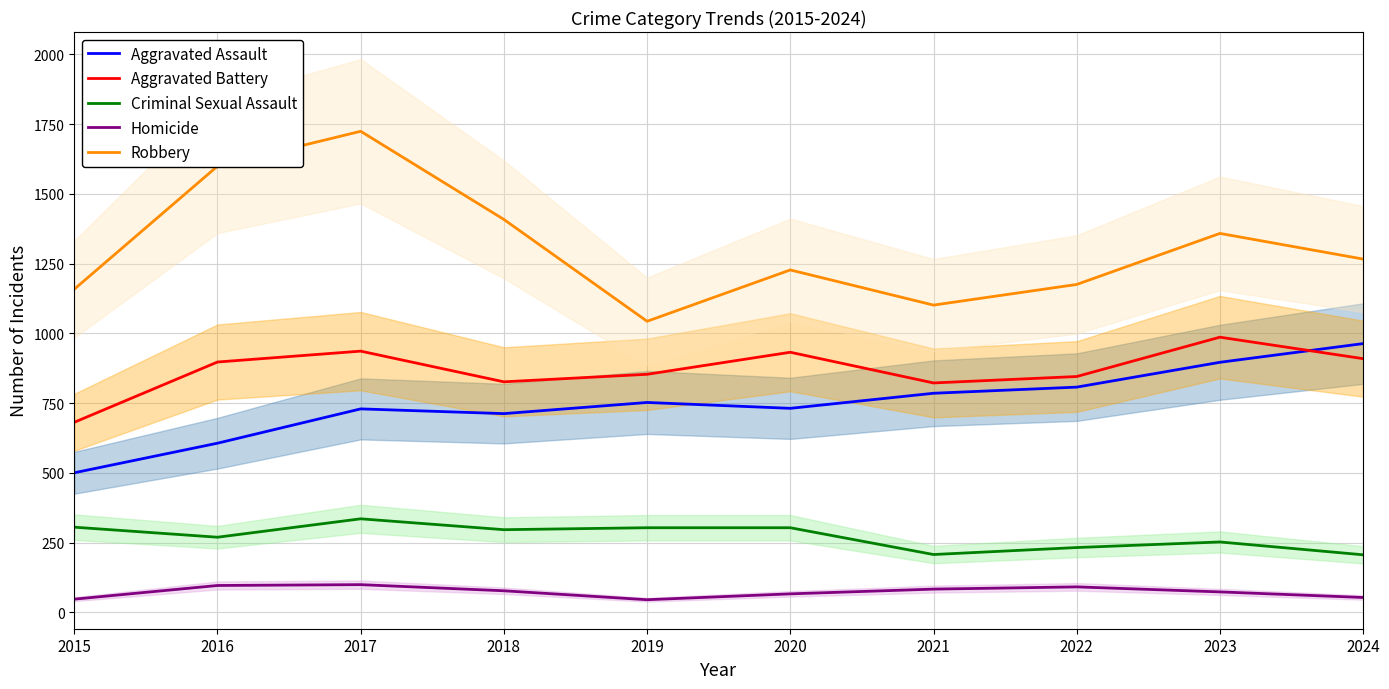

True or false: Aggravated Battery has a value of 311 at 2023.

False